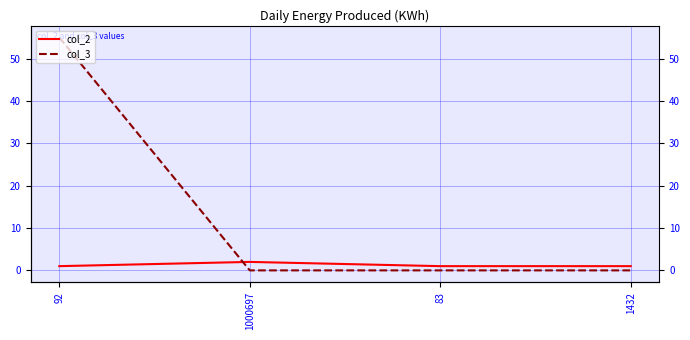

How many lines are shown in the chart?

2